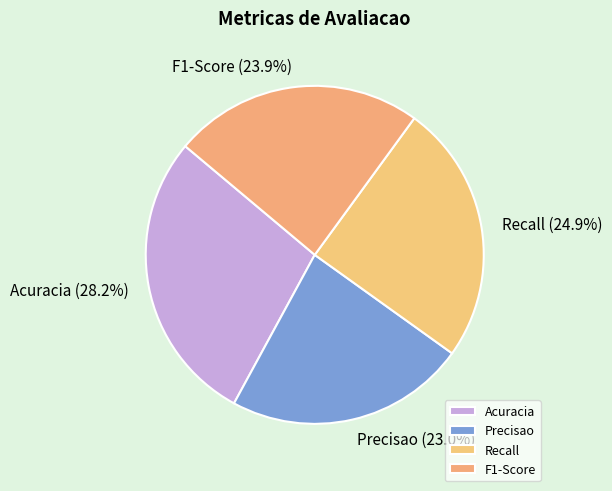

How many slices are in this pie chart?

4